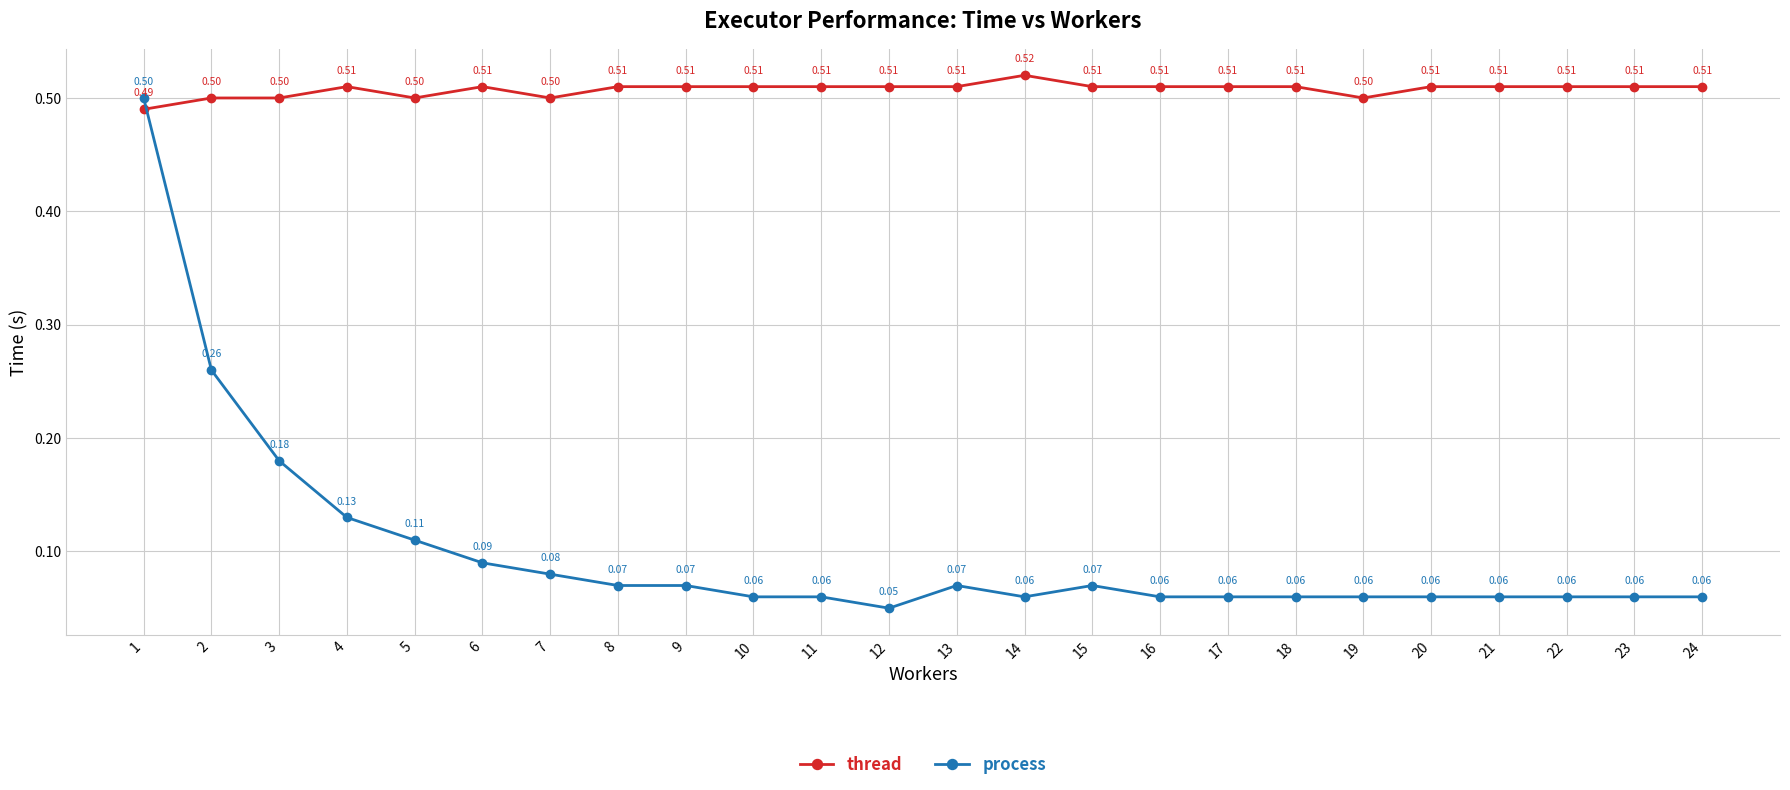

List the series in order of their overall mean, highest first.

thread, process